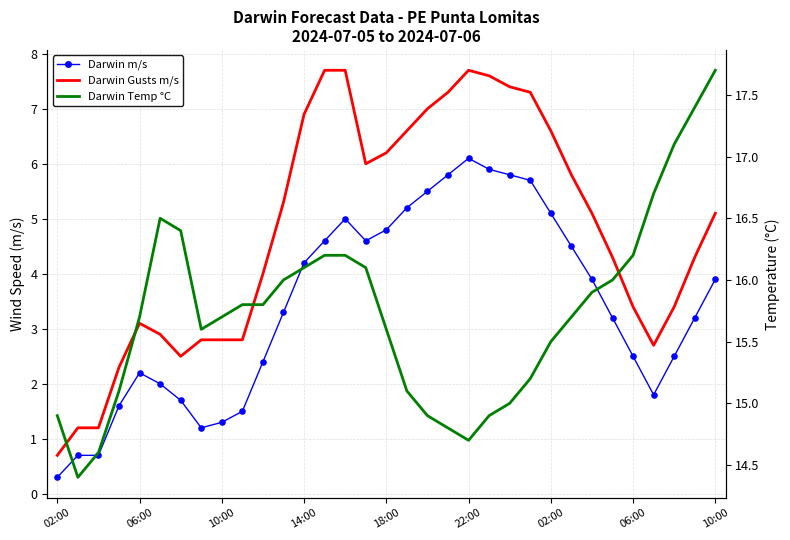

Is the value of Darwin m/s at 10:00 greater than the value of Darwin Gusts m/s at 27?

No